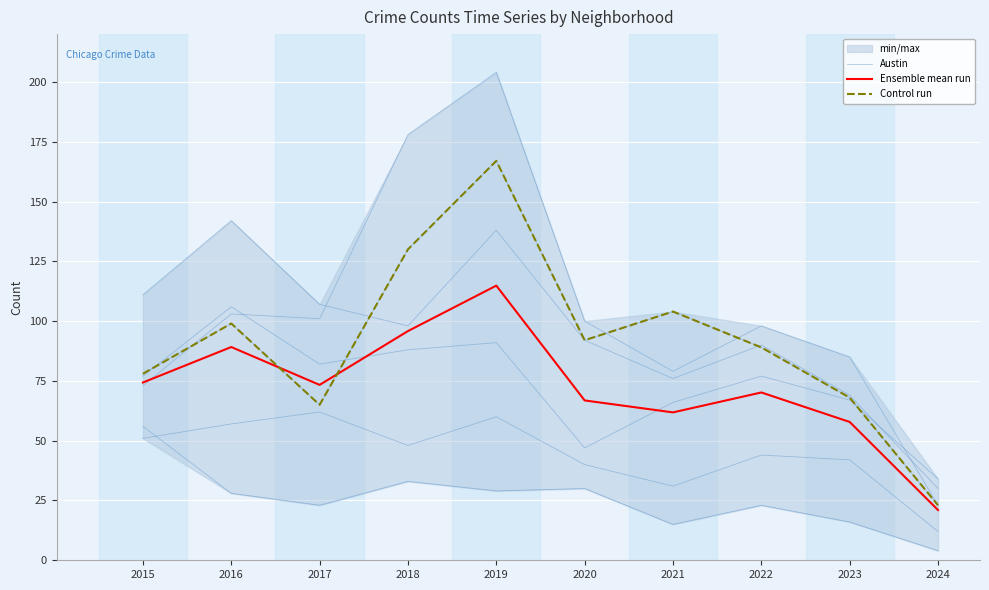

What is the spread (max minus min) of values at 2020?

25.2